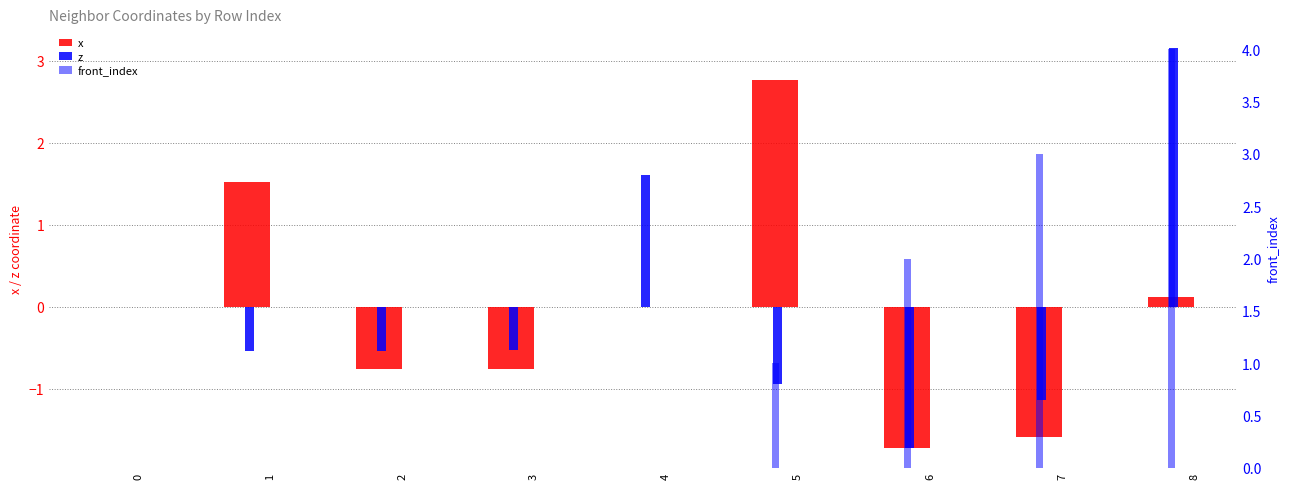

Reading left to right, extract all data points from this chart.

x: 0.0	1.5	-0.8	-0.8	0.0	2.8	-1.7	-1.6	0.1
z: 0.0	-0.5	-0.5	-0.5	1.6	-0.9	-1.7	-1.1	3.2
front_index: 0.0	0.0	0.0	0.0	0.0	1.0	2.0	3.0	4.0